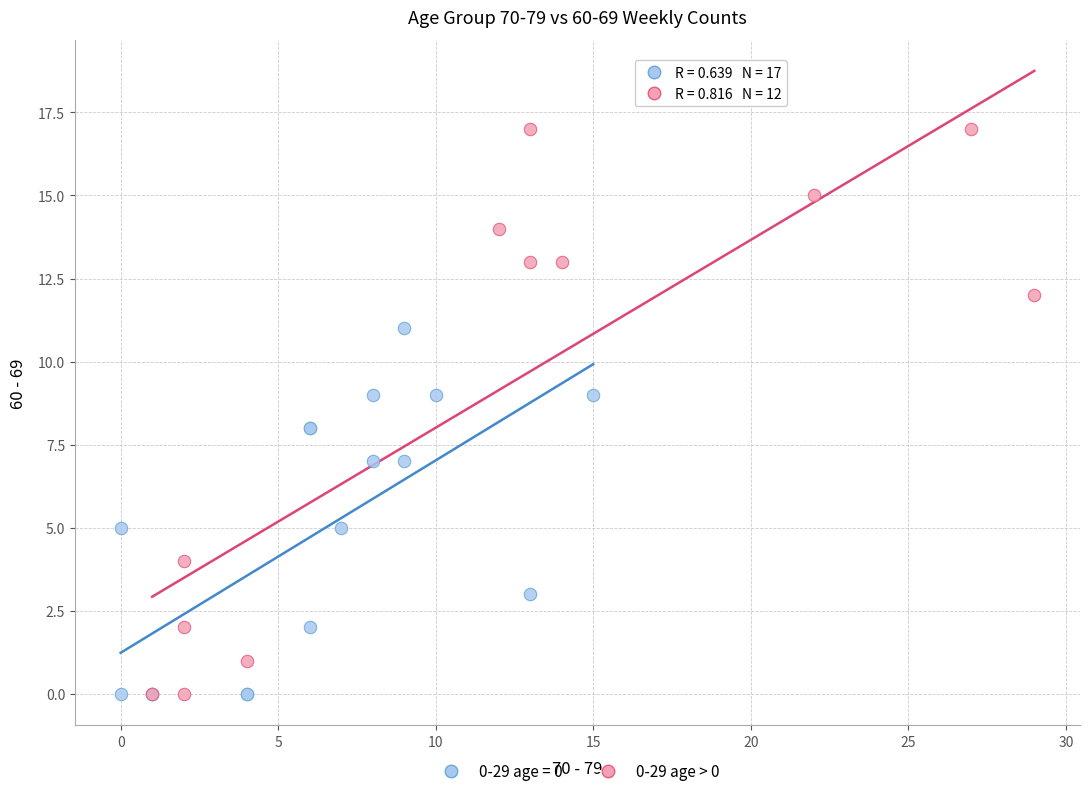

Which series has the largest Y range (max minus min)?

0-29 age > 0